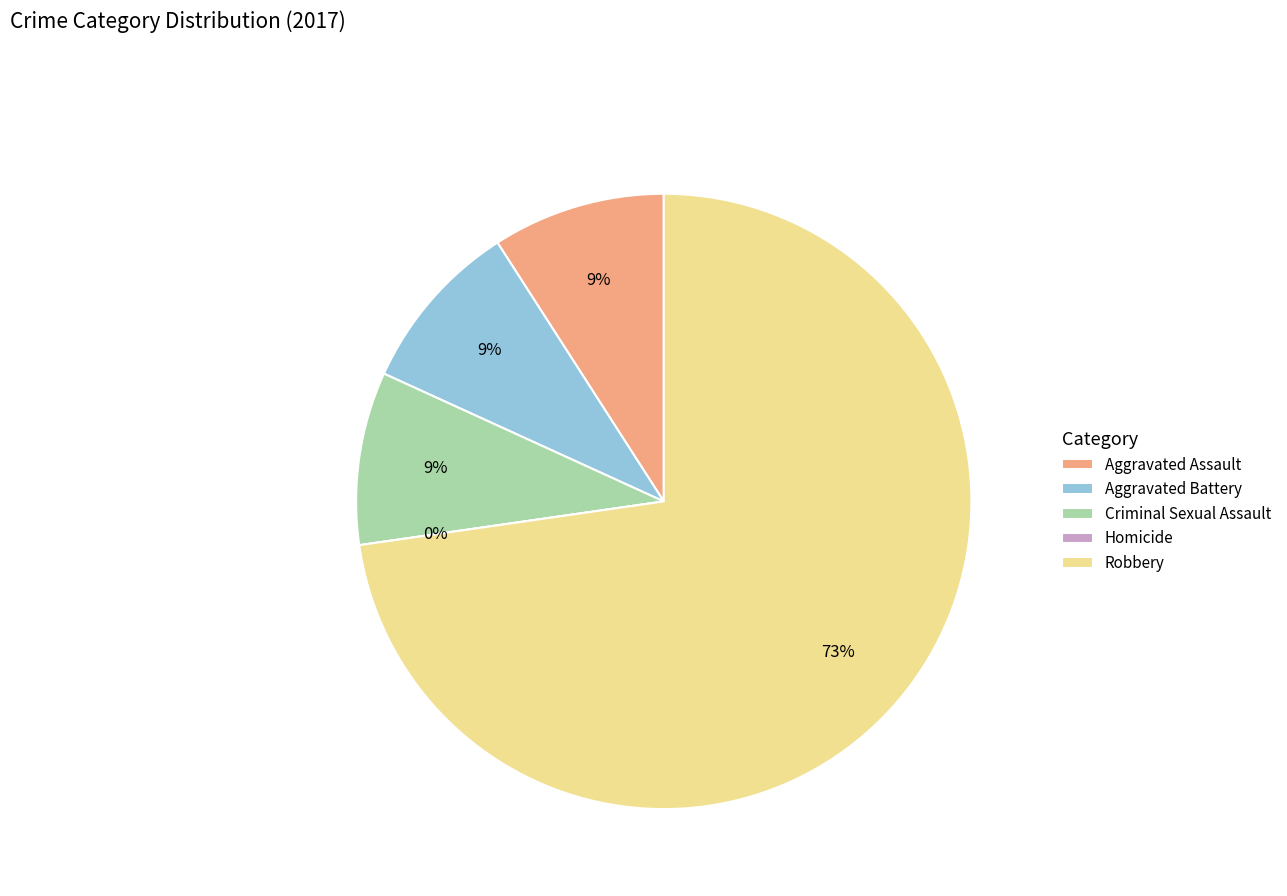

What percentage do Criminal Sexual Assault and Aggravated Assault together represent?

18.2%